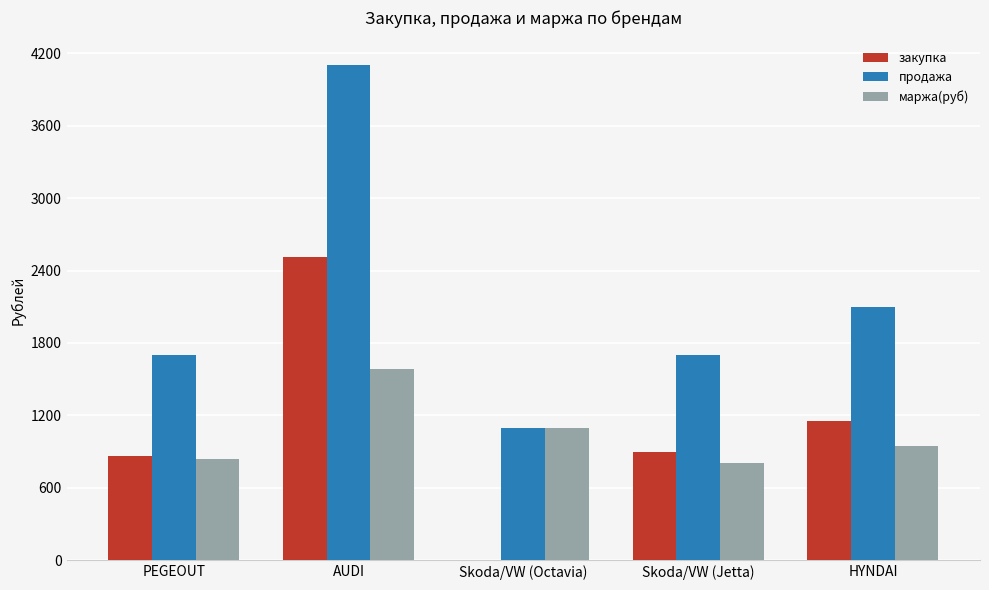

Are the bars horizontal?

No